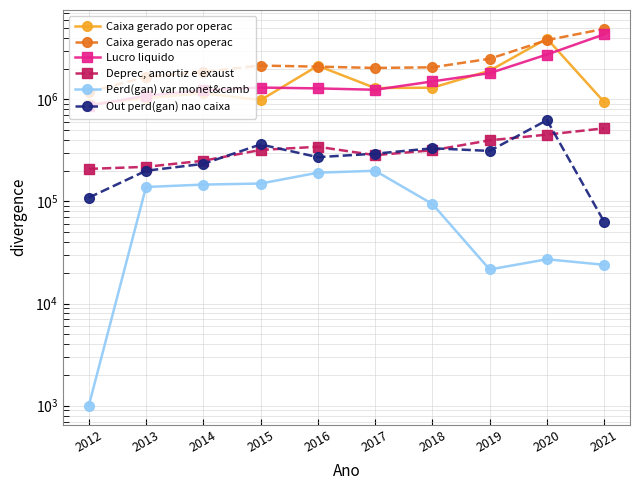

What is the sum of the Caixa gerado nas operac values at 2016 and 2015?

4229560